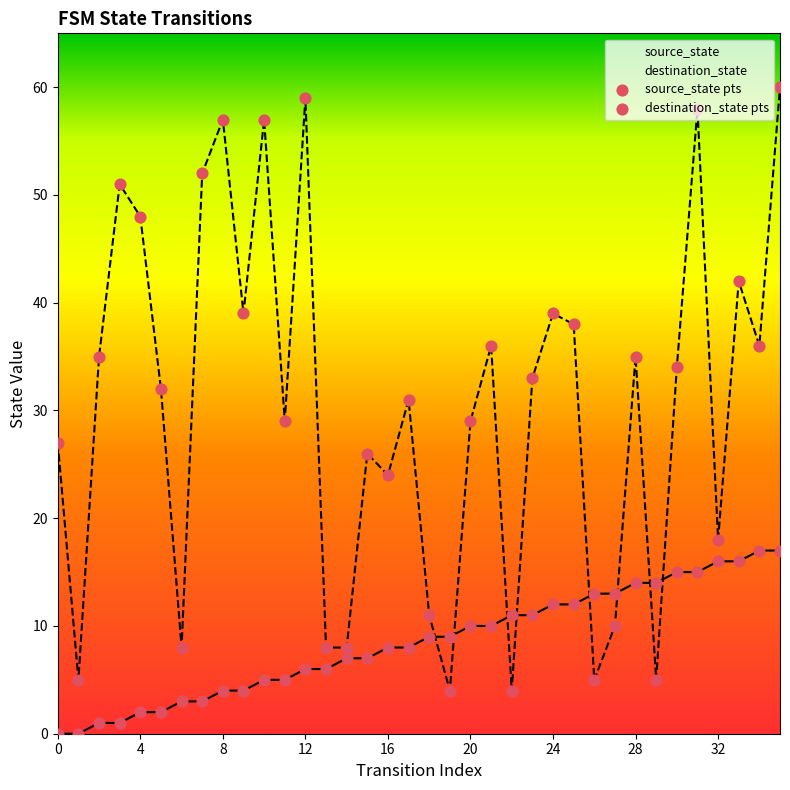

At which category is the sum across all series the highest?

35